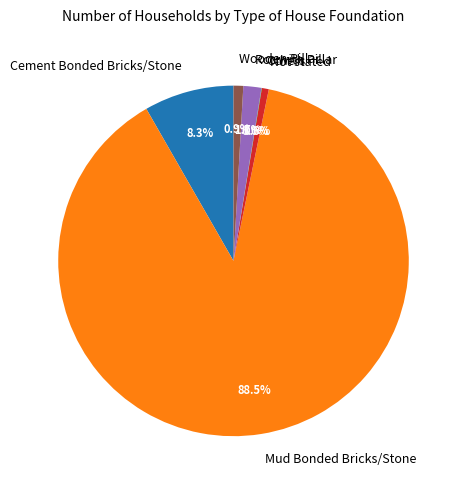

To the nearest percent, what is the difference between the Cement Bonded Bricks/Stone and Mud Bonded Bricks/Stone slice percentages?

80%